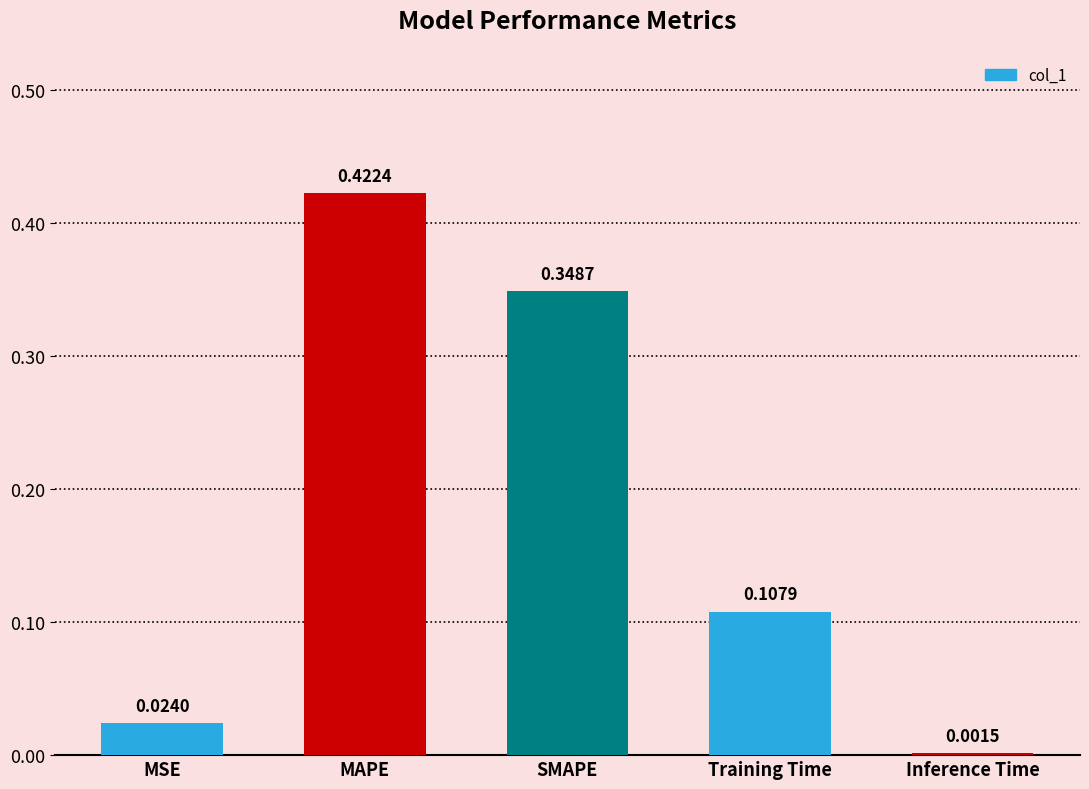

How many categories are shown in the chart?

5